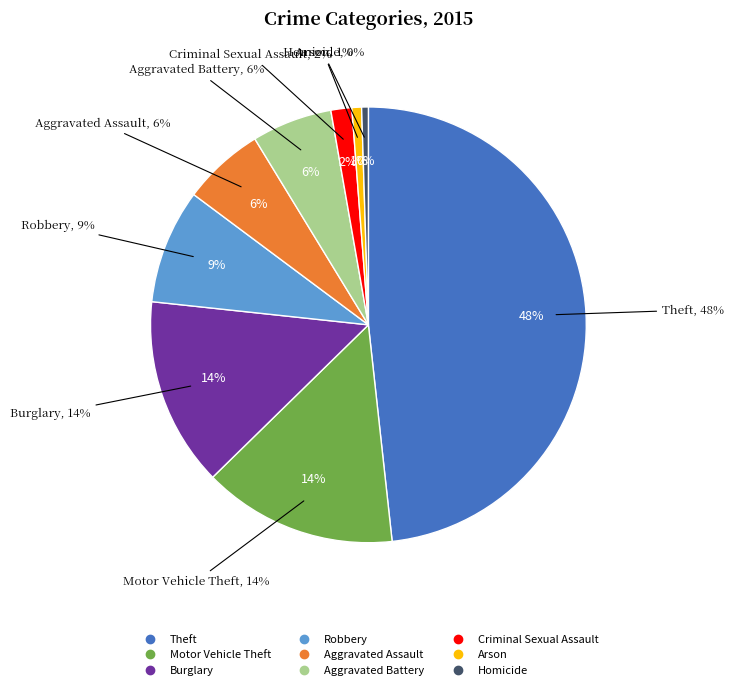

Rank the categories by value from lowest to highest.

Homicide, Arson, Criminal Sexual Assault, Aggravated Battery, Aggravated Assault, Robbery, Burglary, Motor Vehicle Theft, Theft